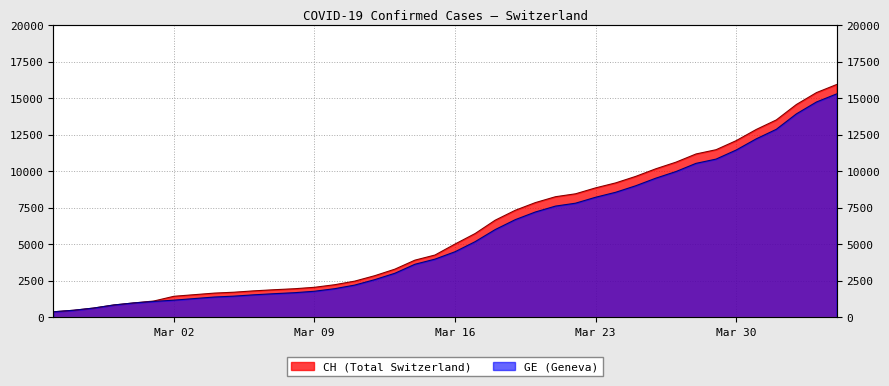

True or false: CH and GE intersect in this chart.

False